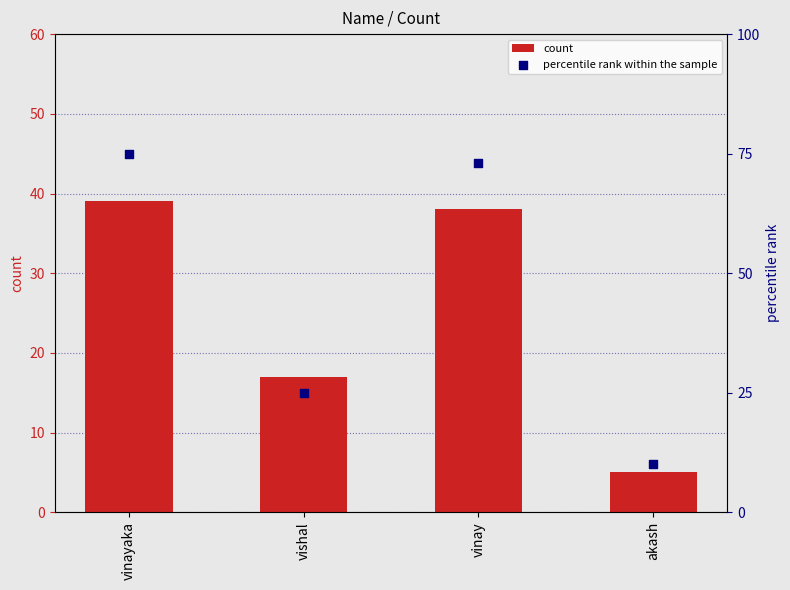

At how many categories does at least one series exceed 23?

3